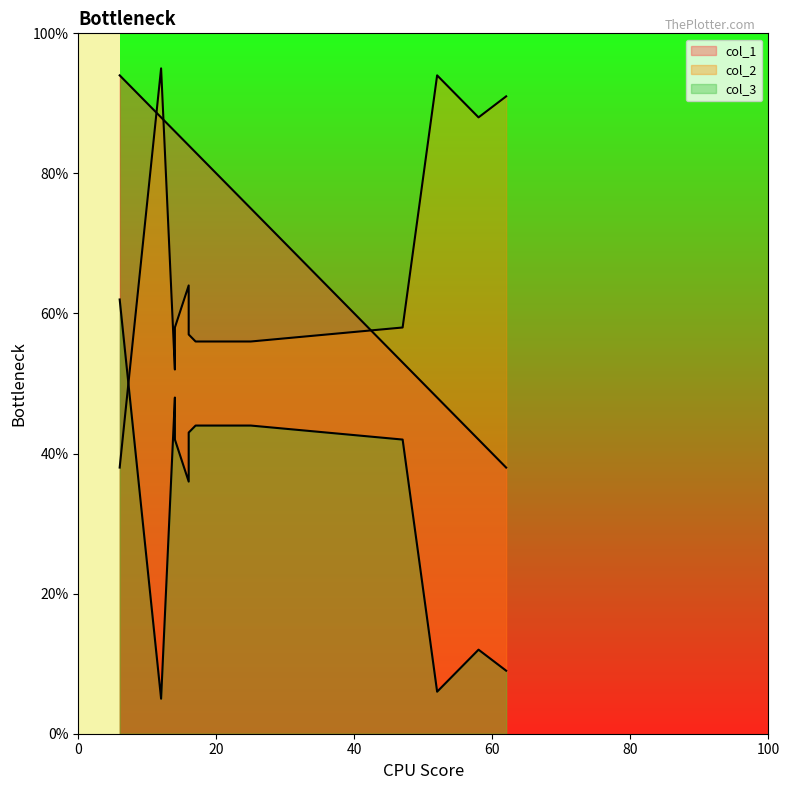

Rank the series at 7 from lowest to highest value.

col_3, col_1, col_2